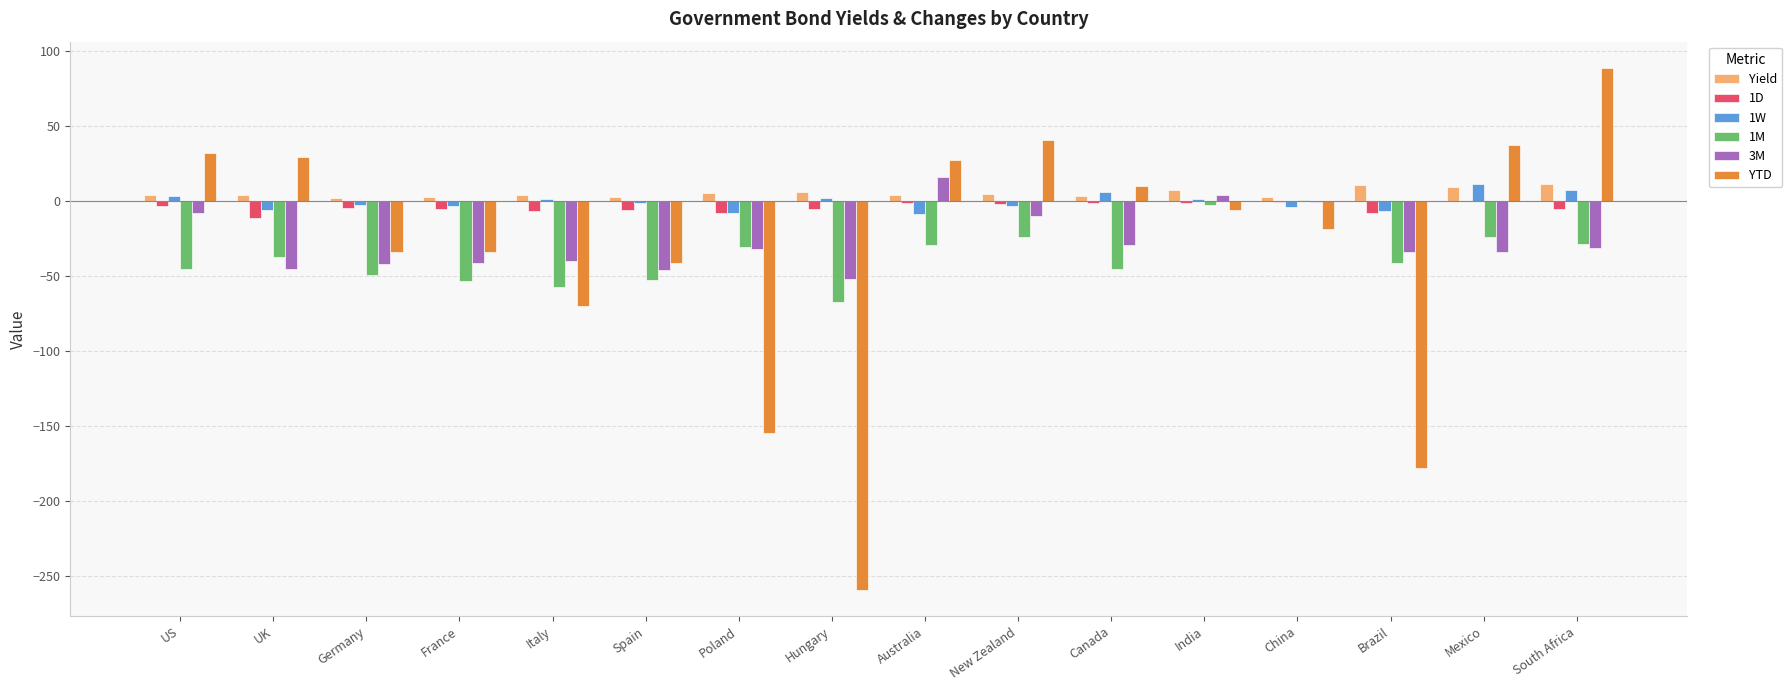

The 1D series shows -8.1 at Brazil. True or false?

True